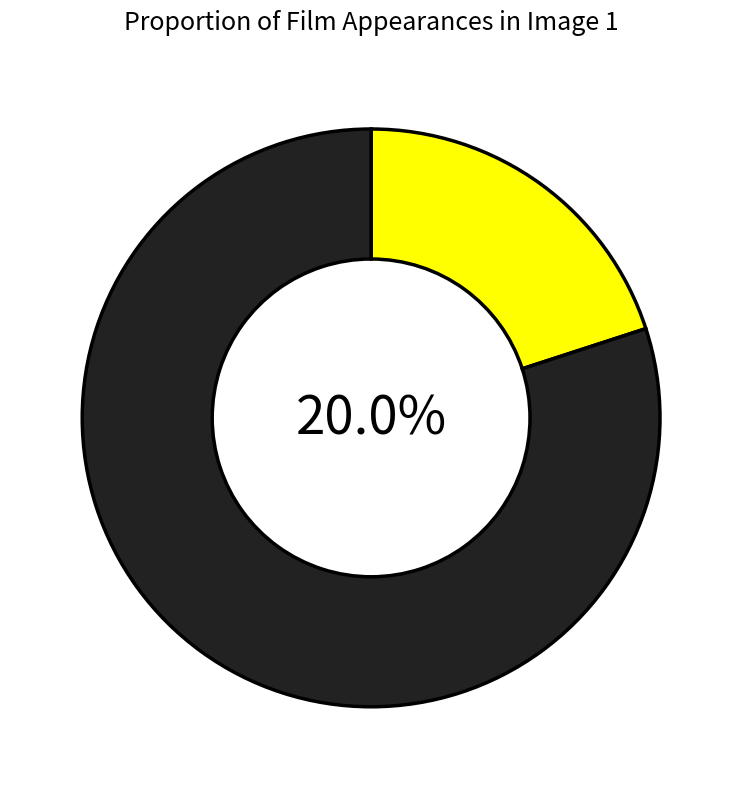

Which category has the smallest portion of the pie?

Don't Look Up